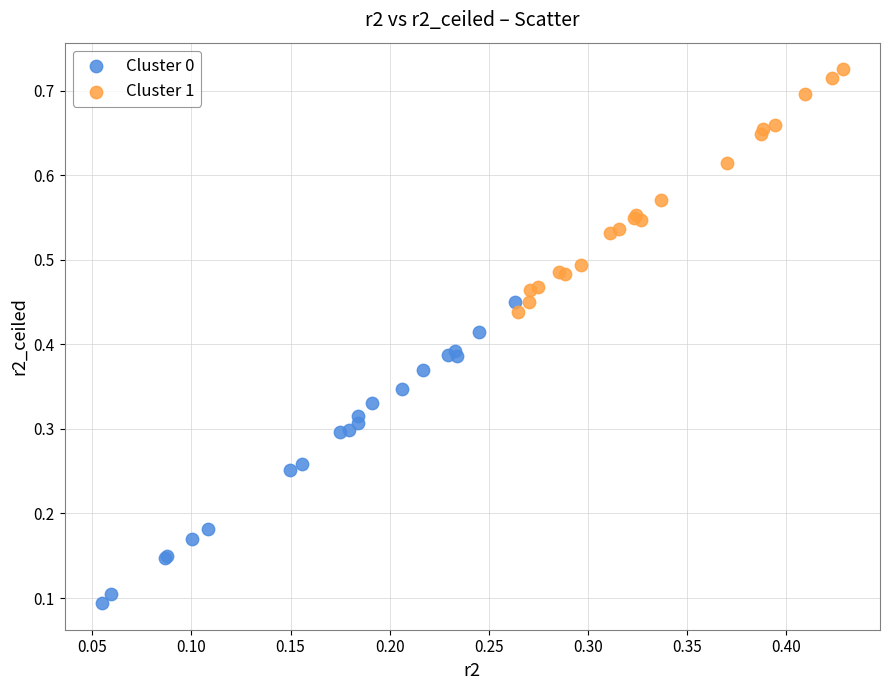

Which series has the largest Y range (max minus min)?

Cluster 0